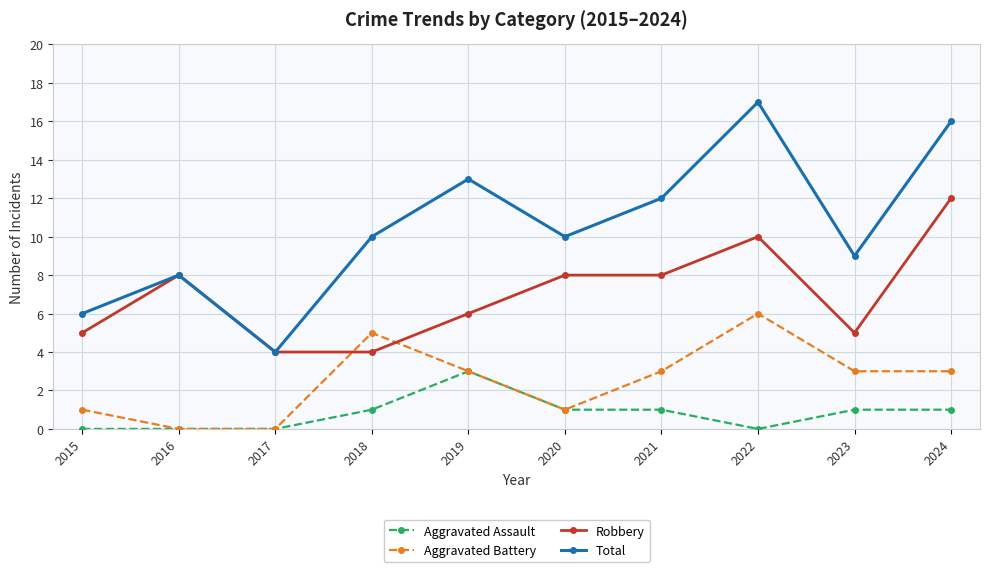

Between 2020 and 2023, which series saw the biggest shift?

Robbery